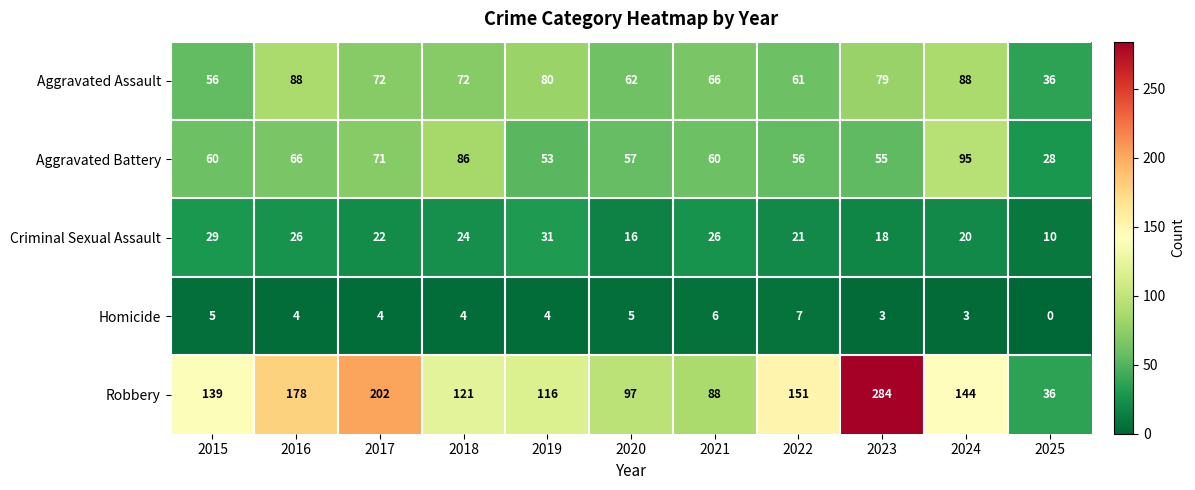

What is the difference between the highest and lowest values at 2019?

112